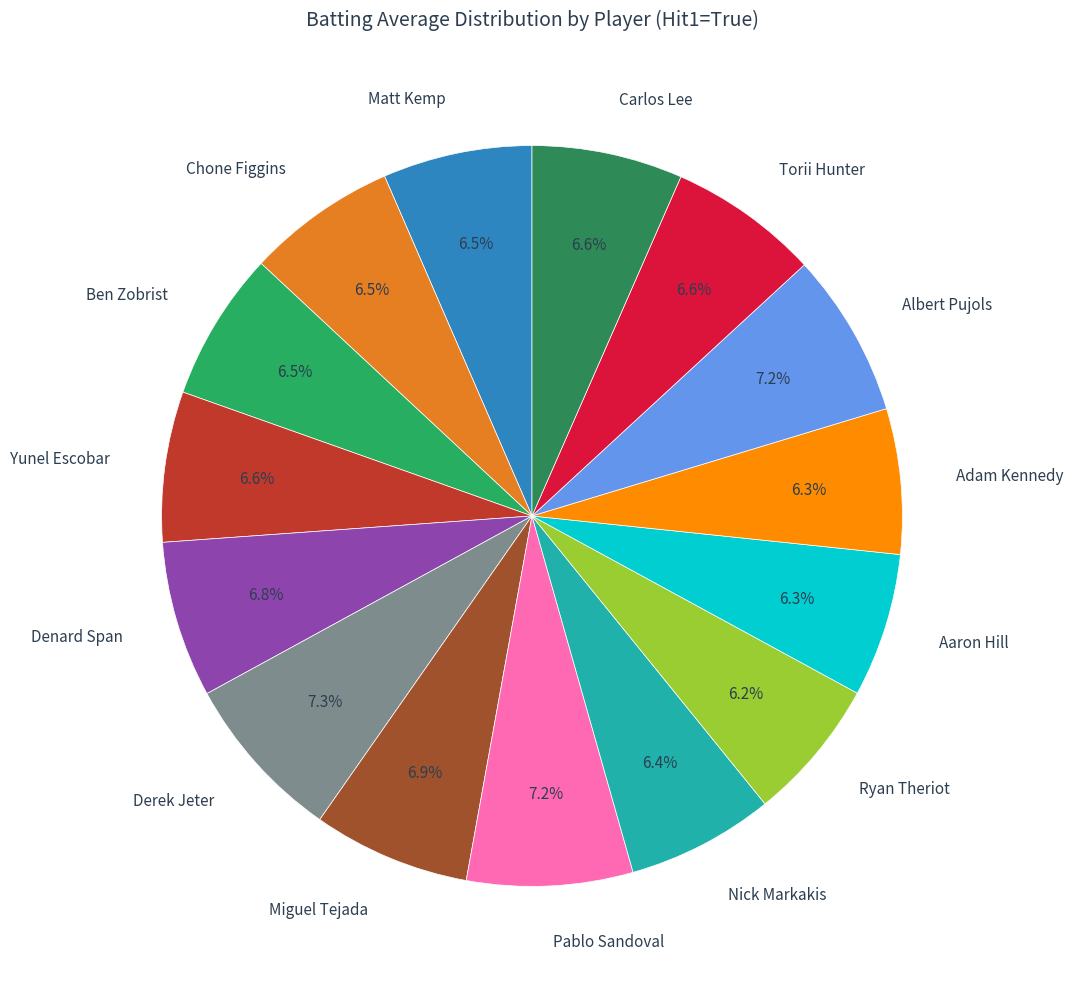

To the nearest percent, what is the combined percentage of Ryan Theriot and Carlos Lee?

13%